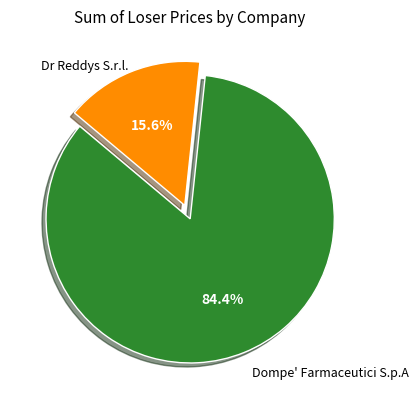

Does any single category account for the majority?

Yes